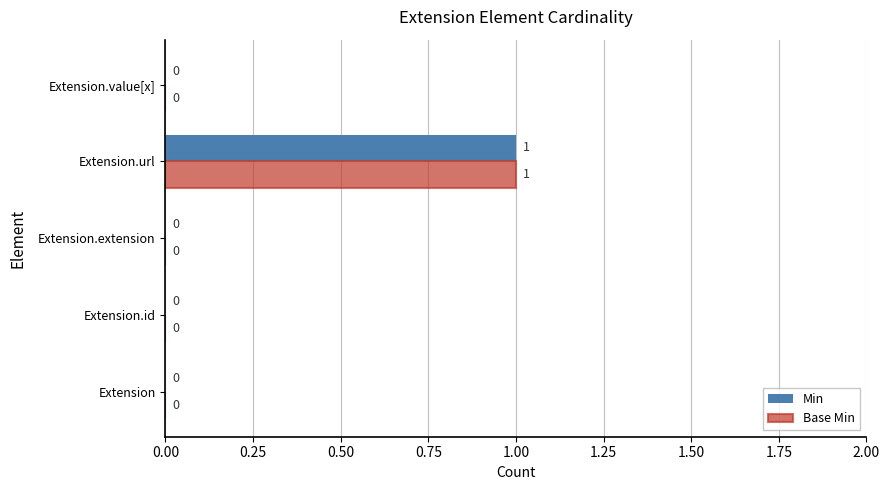

How many values in Base Min are above zero?

1